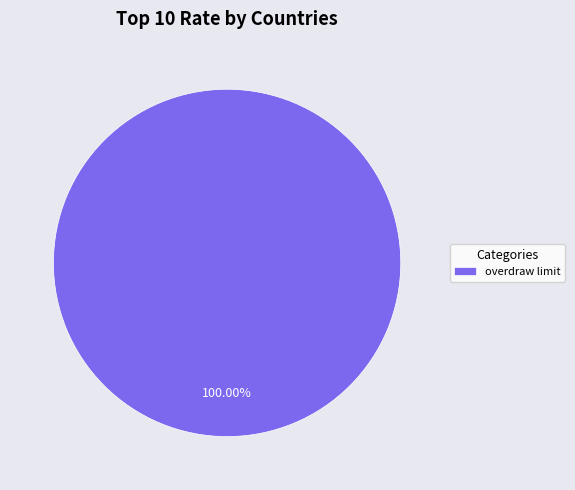

Rank the categories by value from lowest to highest.

overdraw limit